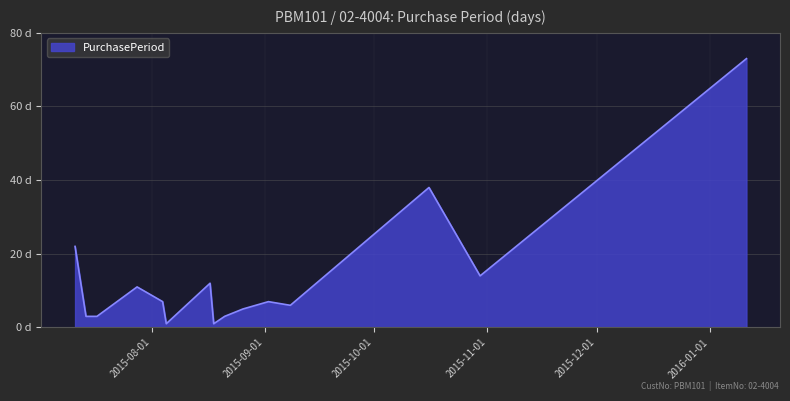

Does the chart display data point markers on the line(s)?

No